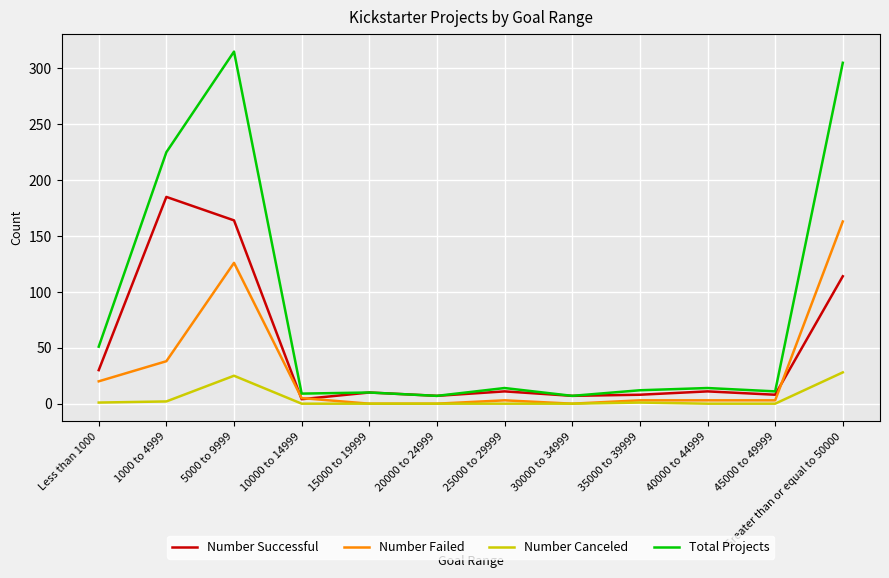

What are all the series names shown in the legend?

Number Successful, Number Failed, Number Canceled, Total Projects